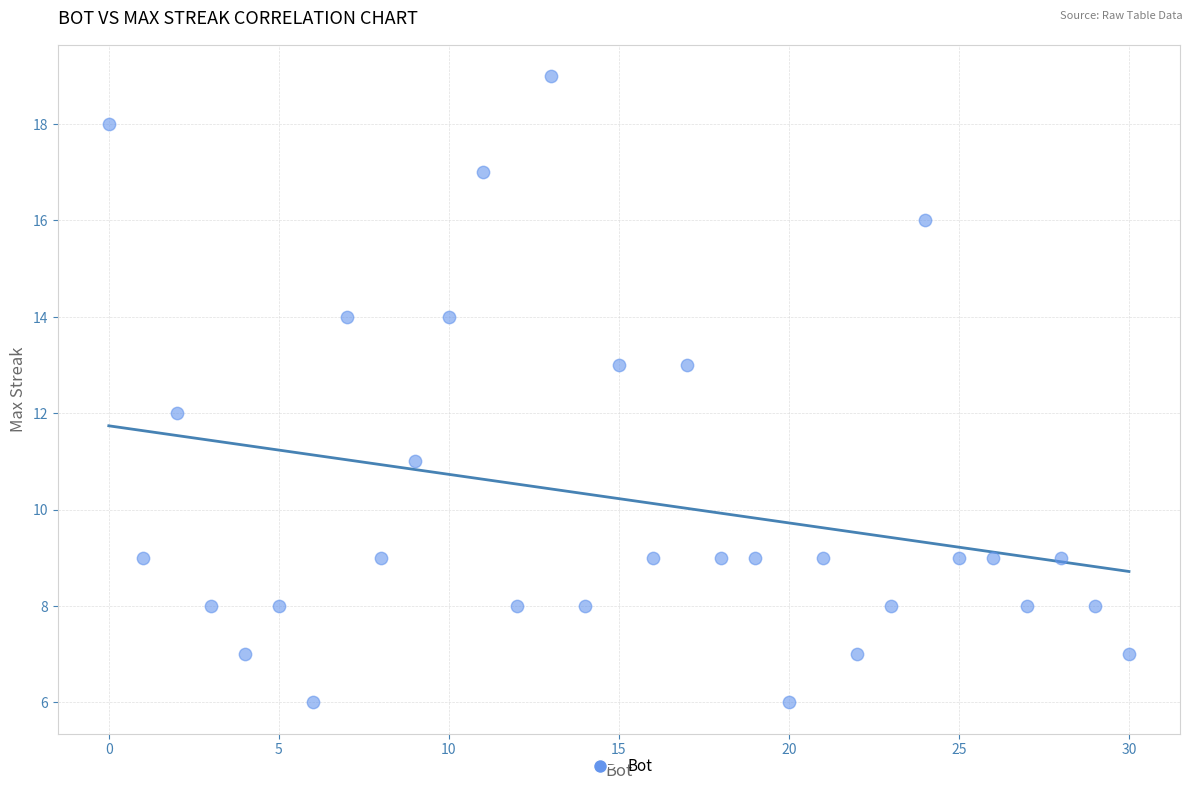

What is the range of Y values (max minus min)?

13